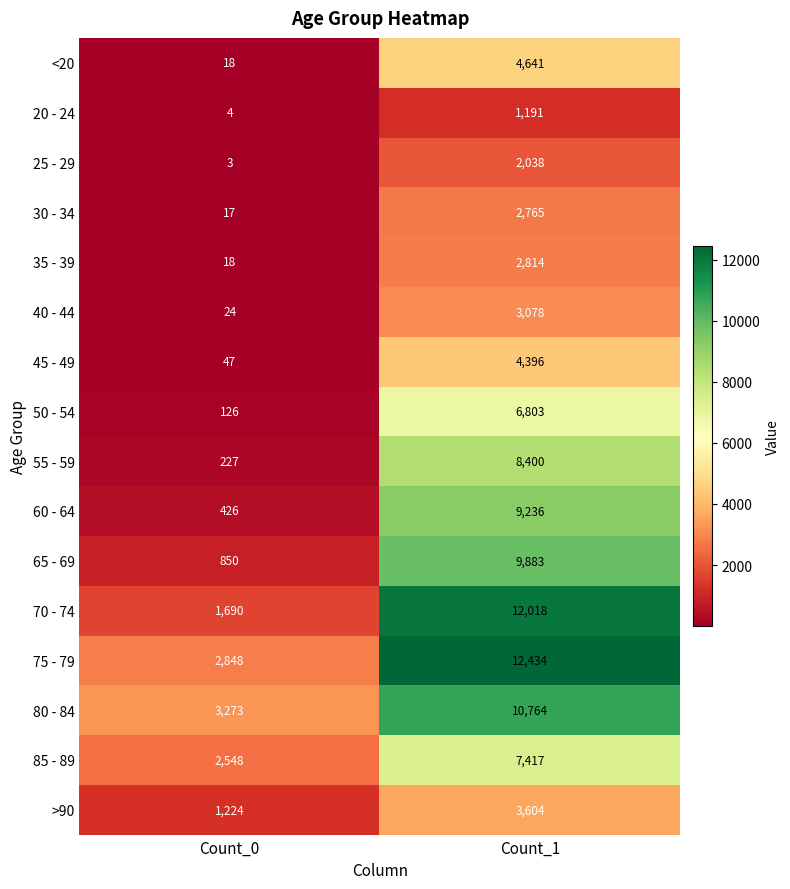

What is the difference between the maximum and minimum values in the 80 - 84 series?

7491